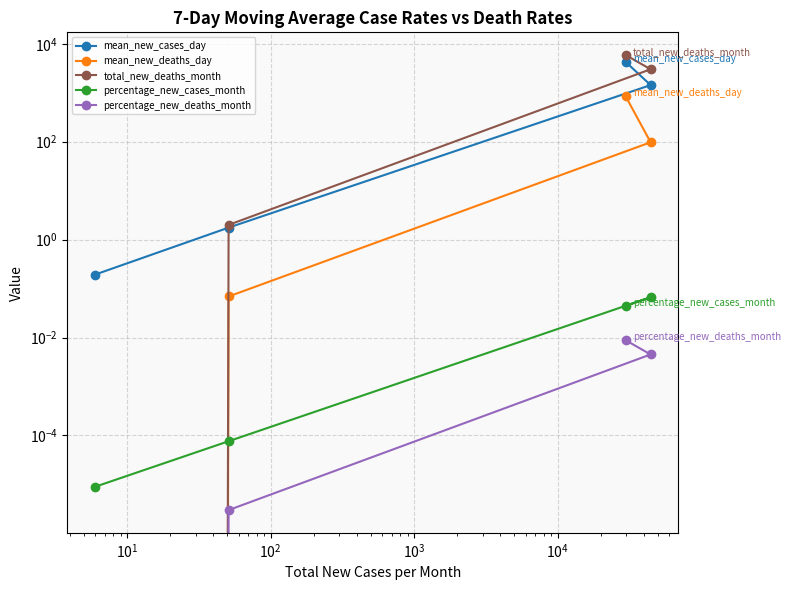

True or false: total_new_deaths_month has more than 2 interior local peaks.

False